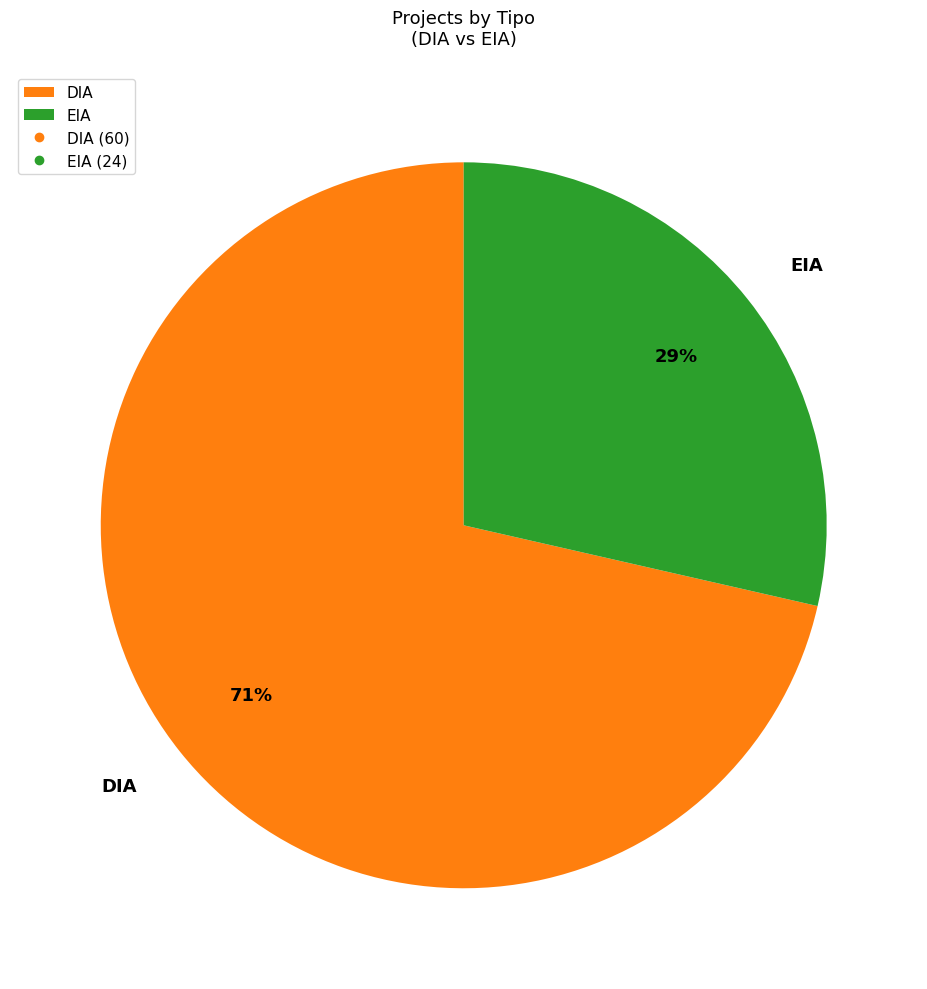

Does DIA represent more than half of the total?

Yes